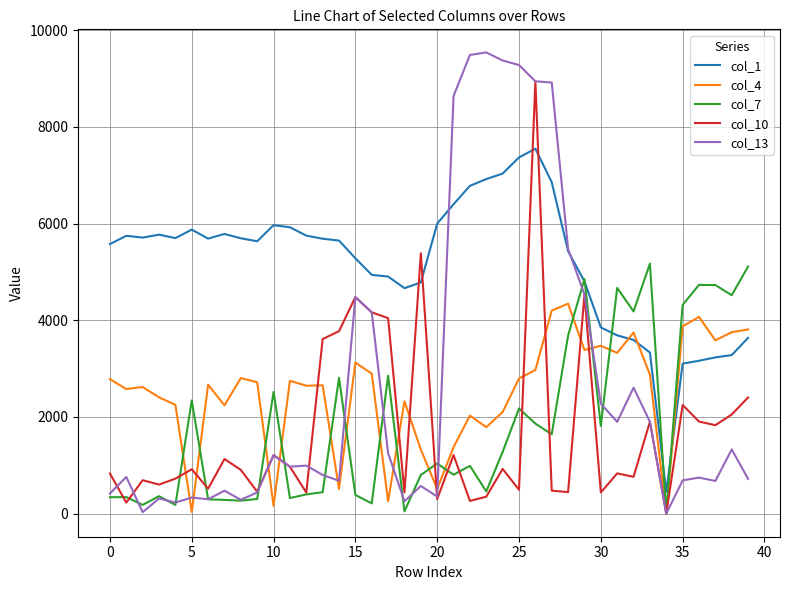

Which series has the widest spread of values?

col_13